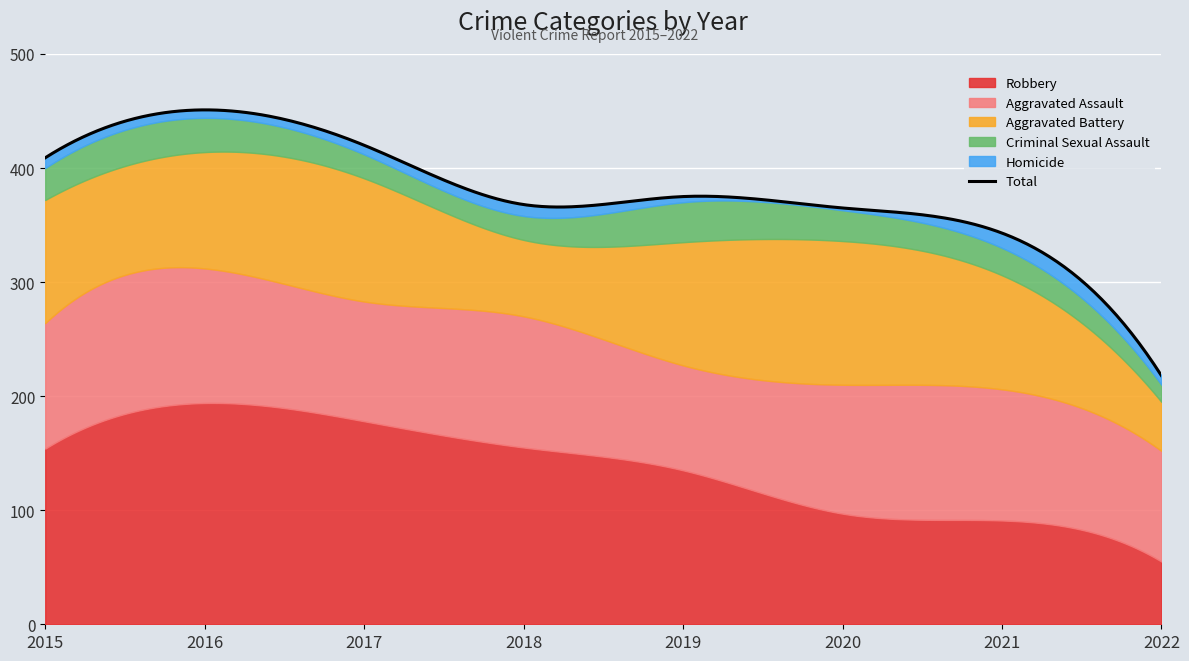

What is the average value of the Criminal Sexual Assault series?

25